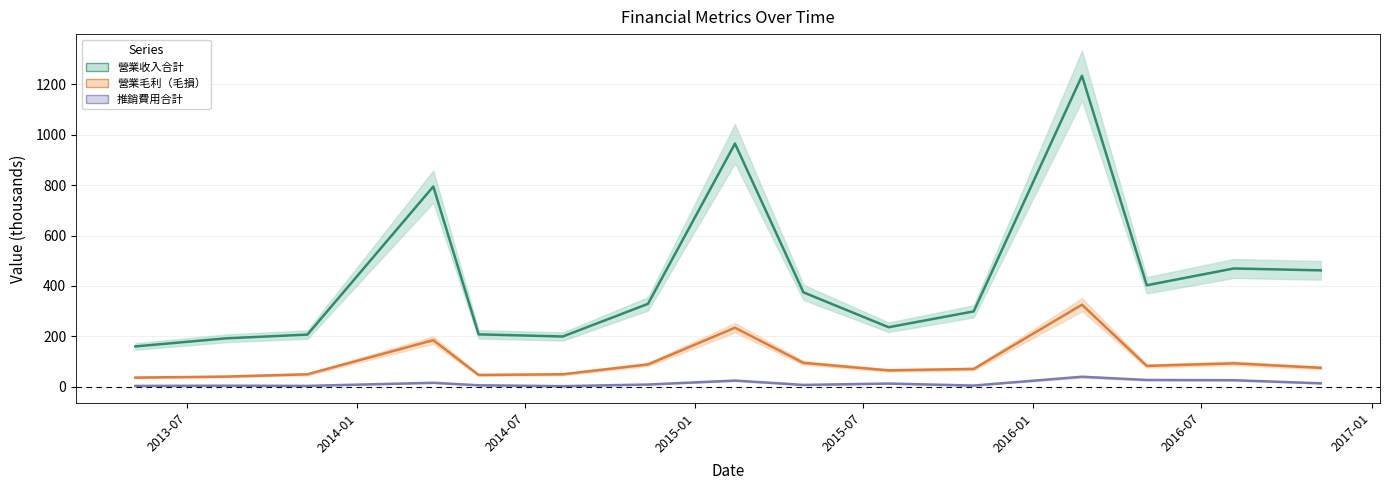

What is the minimum value for 營業收入合計?

160.4